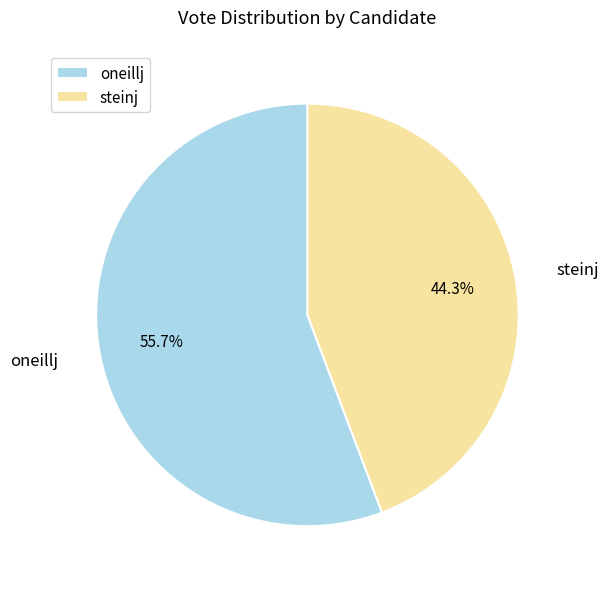

How many segments does this pie chart have?

2